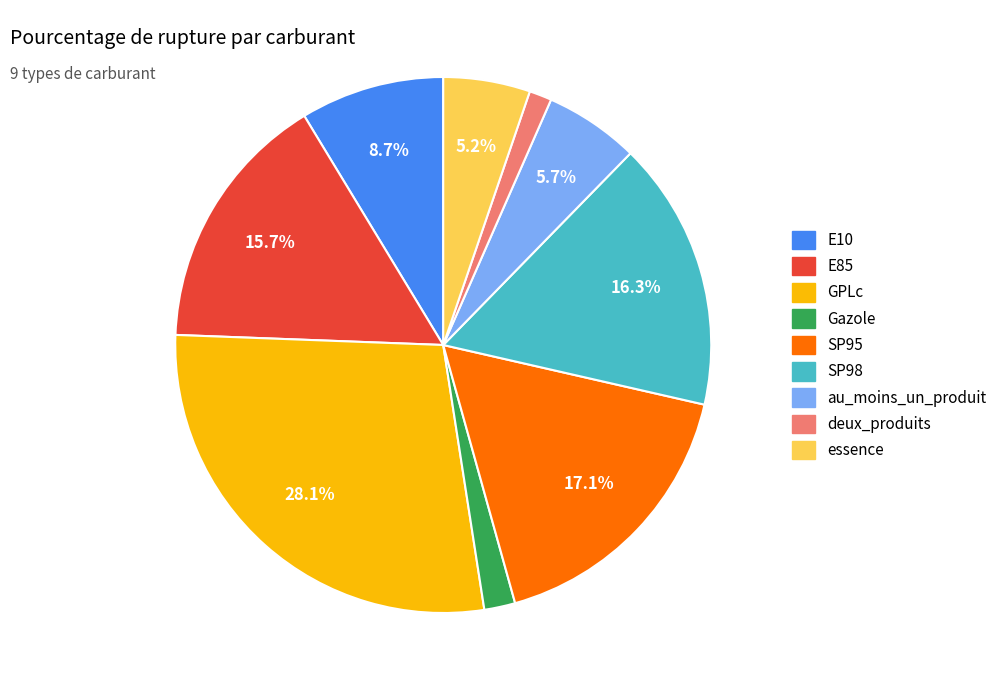

Which category has the smallest portion of the pie?

deux_produits